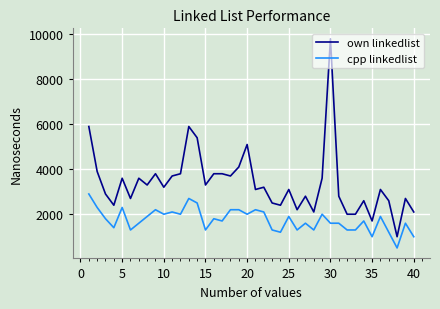

True or false: own linkedlist has more than 1 interior local peaks.

True